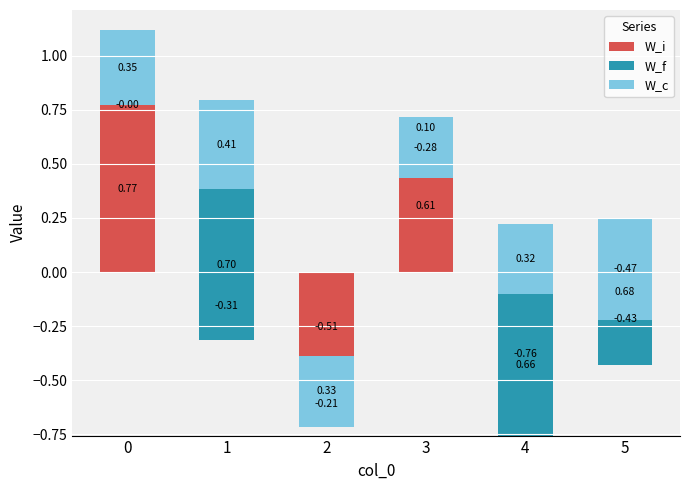

Which series changed the most between 0 and 5?

W_i